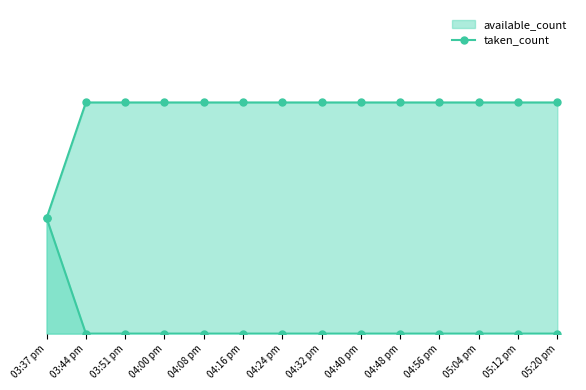

What is the label of the 7th point from the right?

04:32 pm